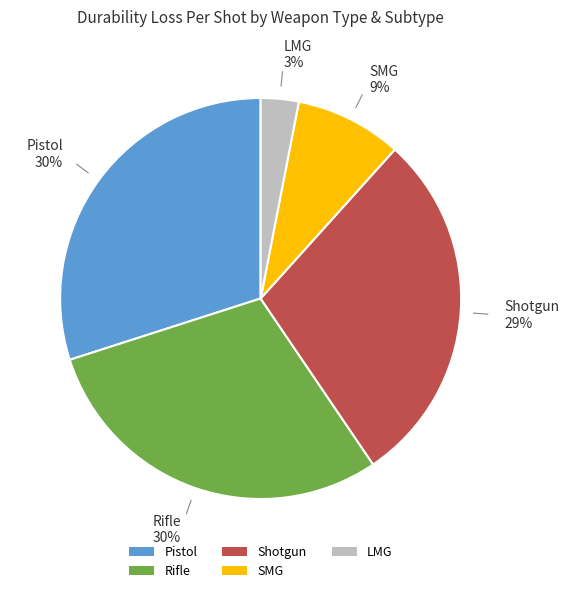

Which slice is the smallest?

LMG